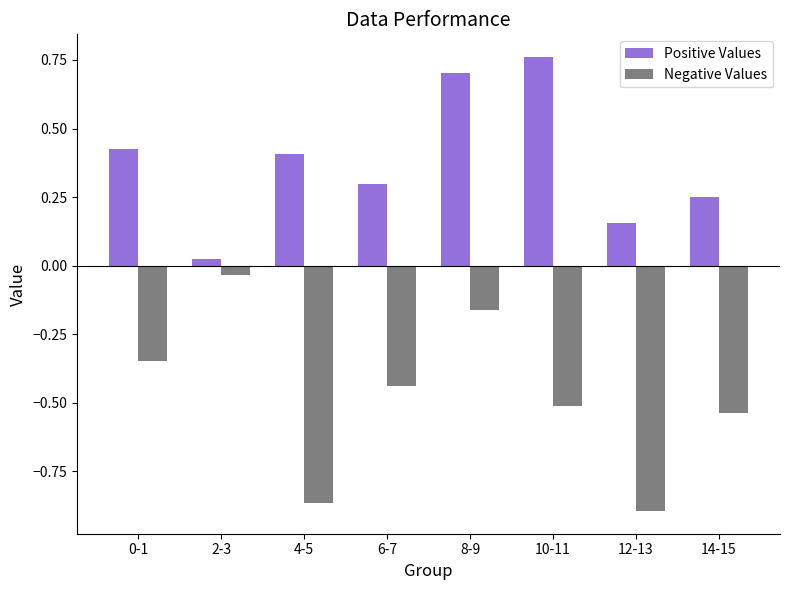

True or false: Negative Values has a value of -0.5 at 10-11.

True